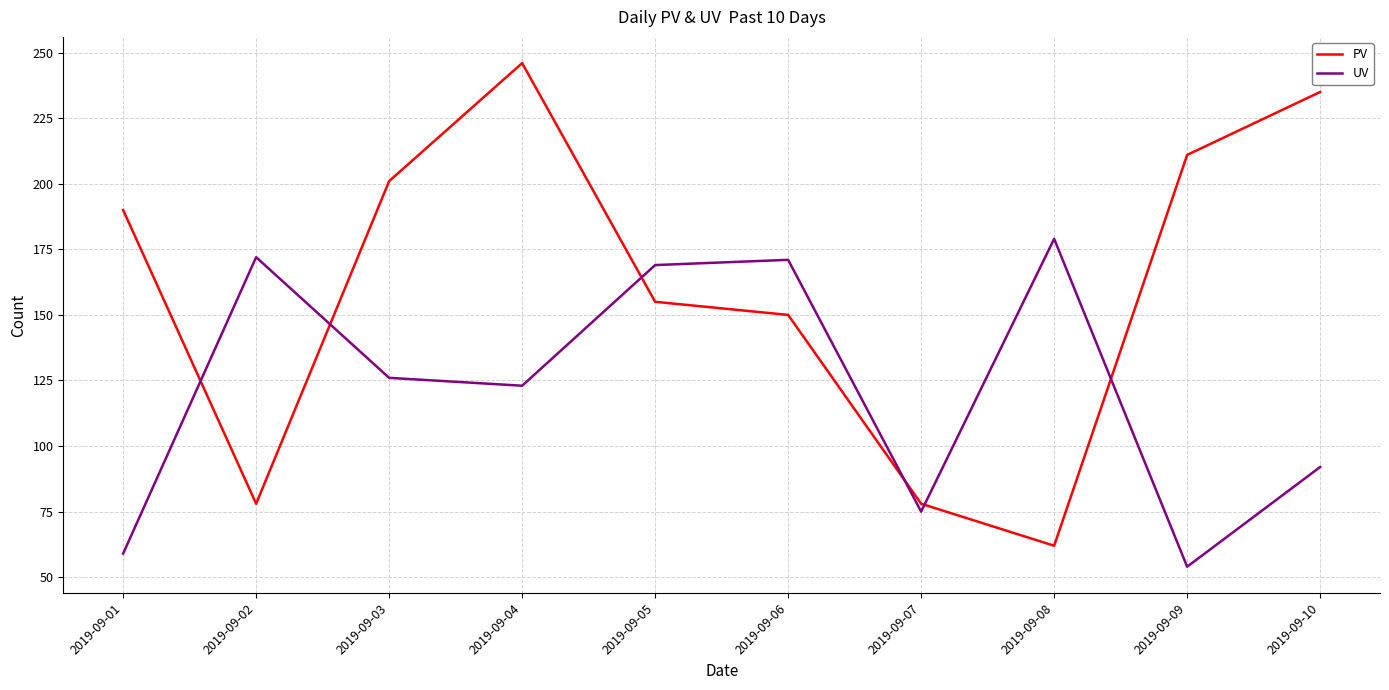

What is the difference between the maximum and minimum values in the UV series?

125